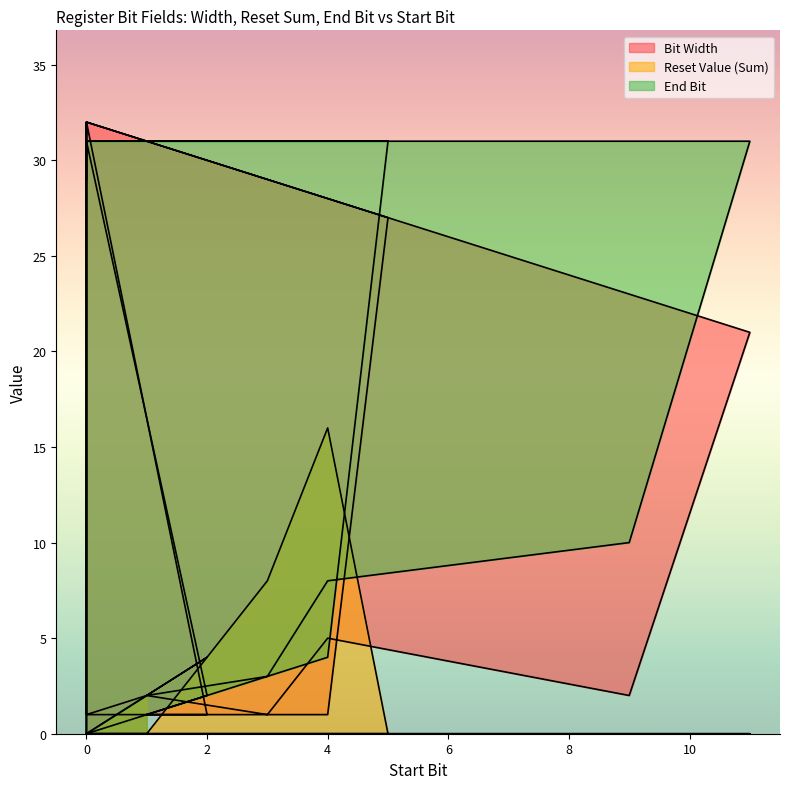

Reading left to right, what are all the values shown in this chart?

Bit Width: 0=29	0=32	2=1	1=1	0=1	0=1	0=32	0=32	11=21	9=2	4=5	3=1	1=2	0=1	0=32	5=27	4=1	3=1	2=1	1=1
Reset Value (Sum): 0=0	0=0	2=4	1=0	0=0	0=0	0=0	0=0	11=0	9=0	4=0	3=0	1=0	0=0	0=0	5=0	4=16	3=8	2=4	1=2
End Bit: 0=31	0=31	2=2	1=1	0=0	0=0	0=31	0=31	11=31	9=10	4=8	3=3	1=2	0=0	0=31	5=31	4=4	3=3	2=2	1=1